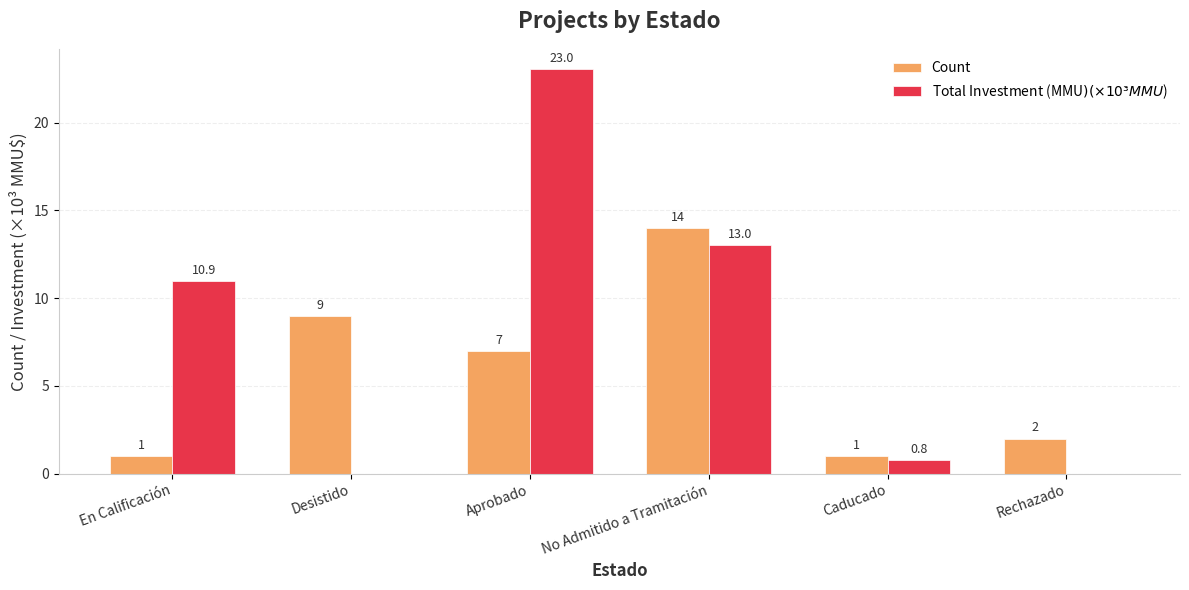

What is the sum of the Count values at Caducado and Desistido?

10.0